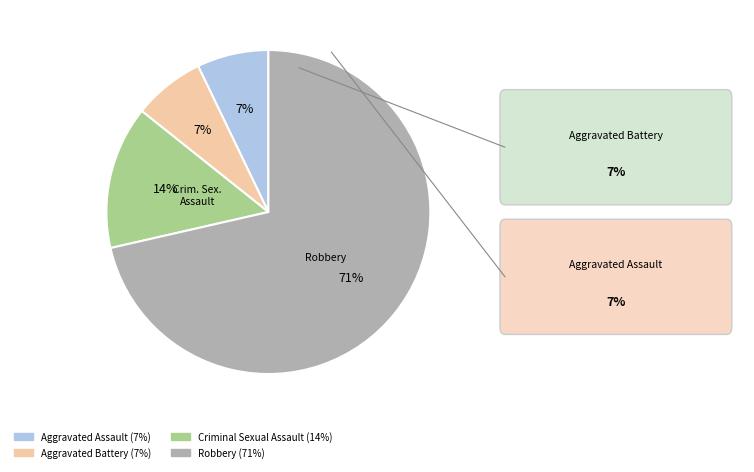

To the nearest percent, what is the average slice percentage?

25%